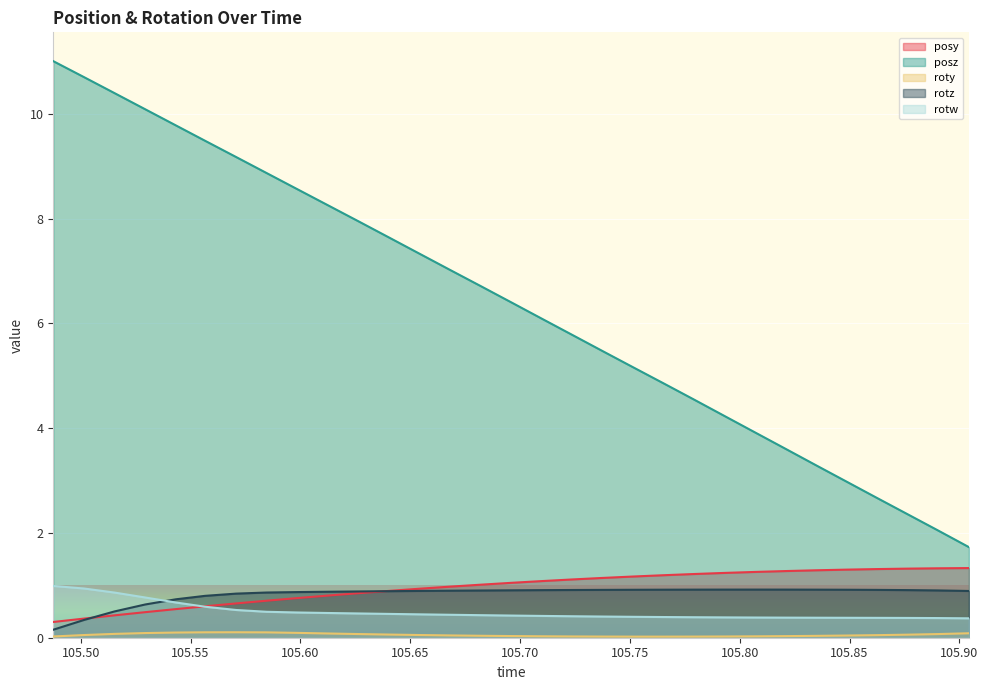

True or false: rotw and roty intersect in this chart.

False